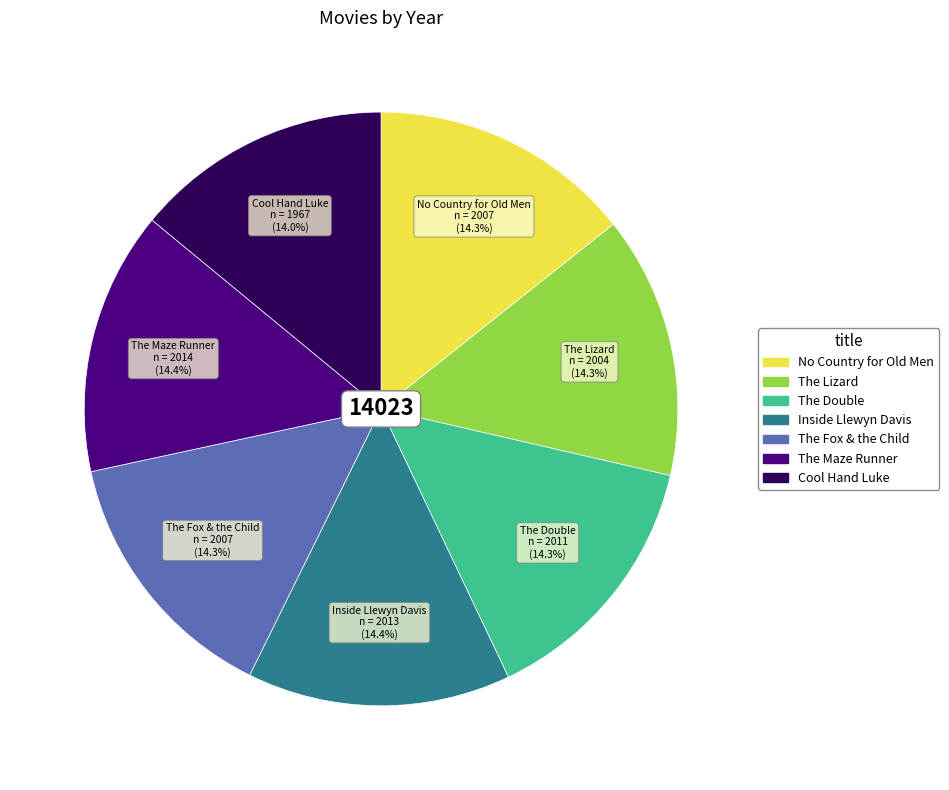

Is there a majority slice in this chart?

No